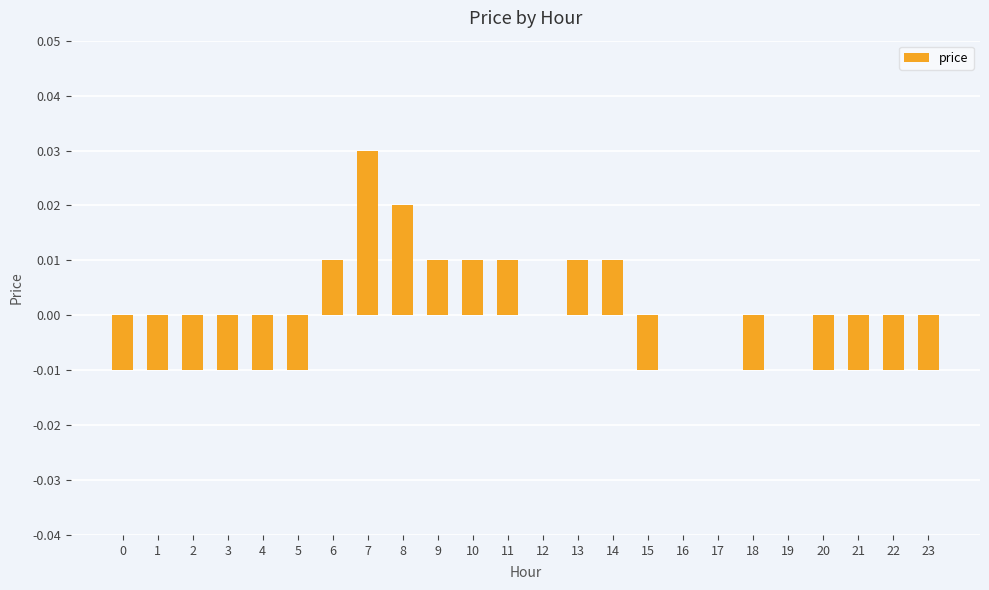

The chart shows a value of 0.0 at 19. True or false?

True